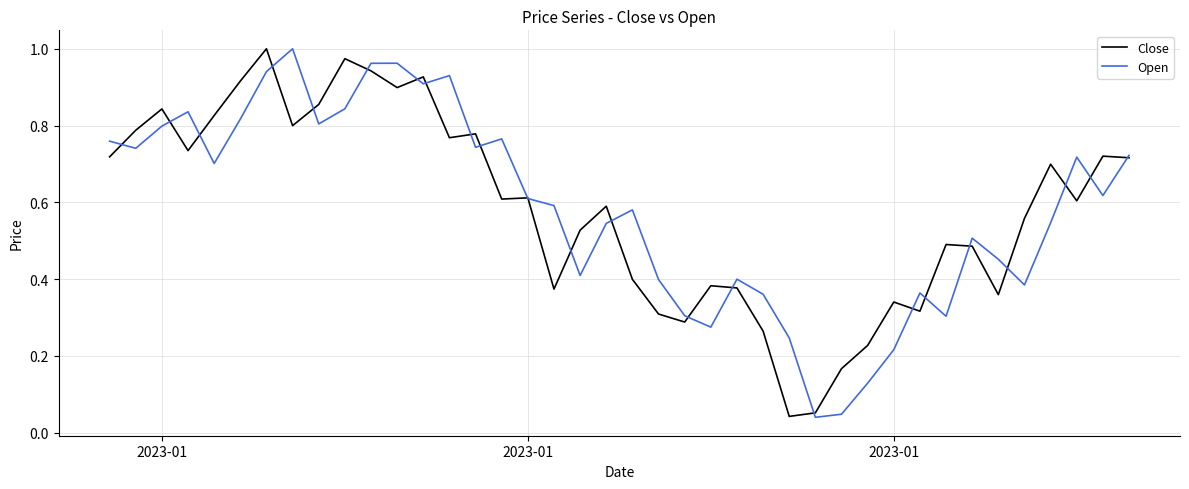

What are all the series names shown in the legend?

Close, Open